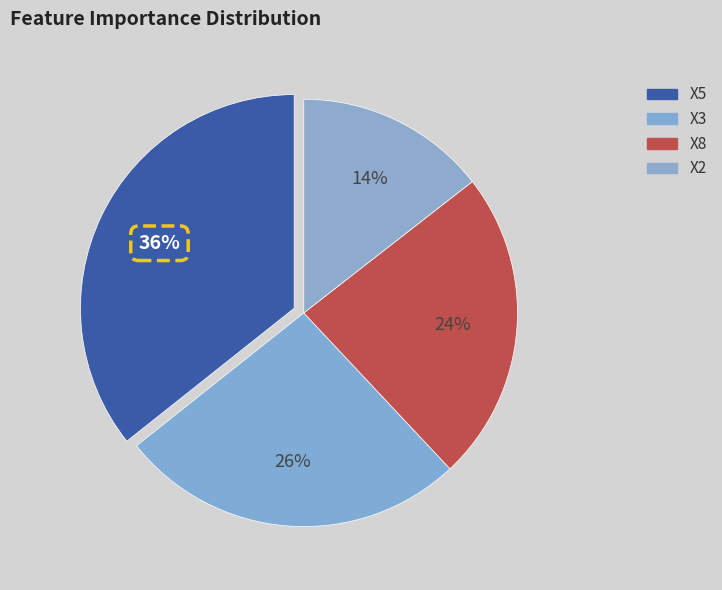

Count the number of slices in the pie.

4